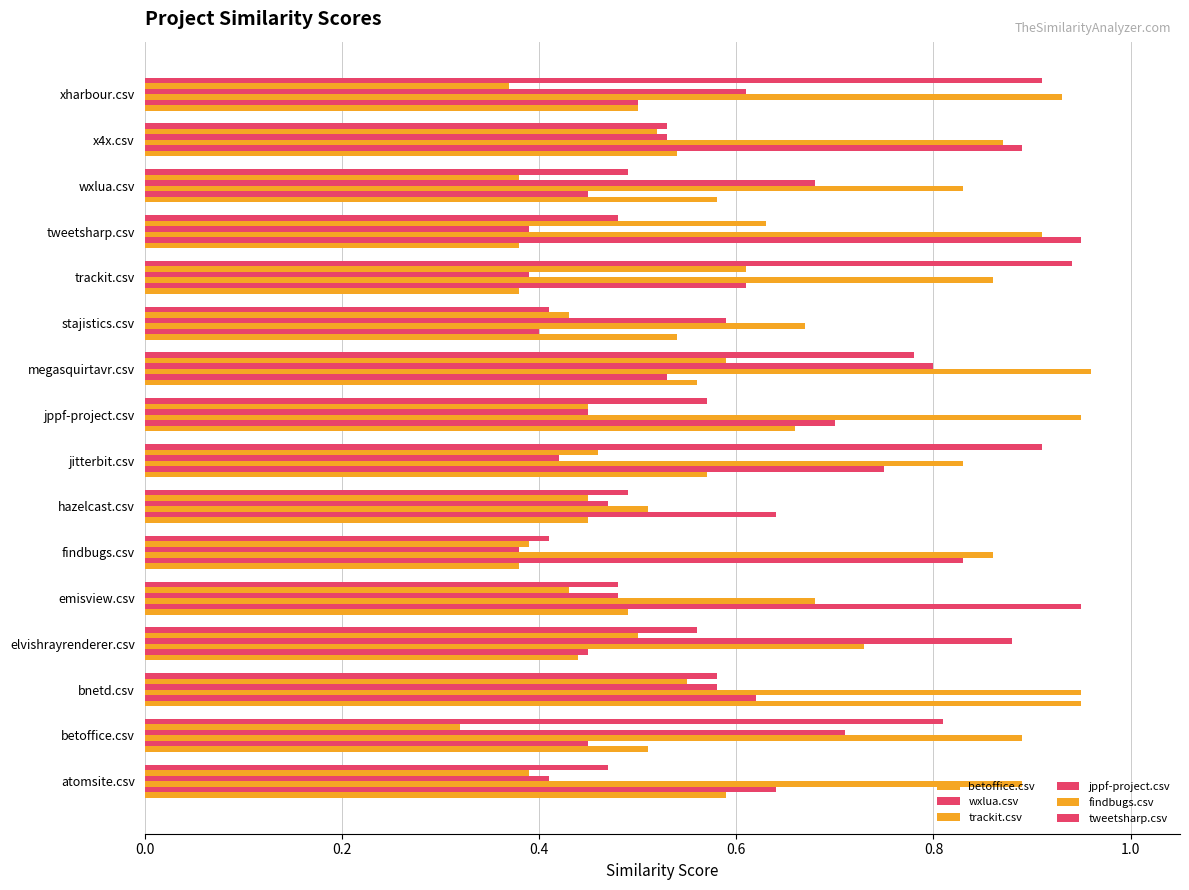

How many series are shown in this chart?

6